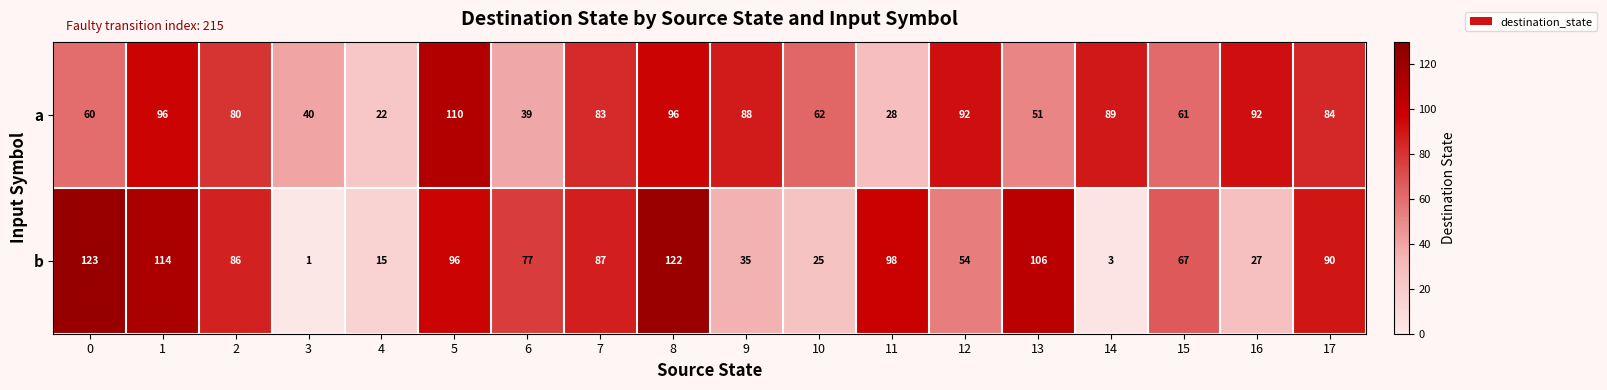

At which category does the chart reach its minimum across all series?

3